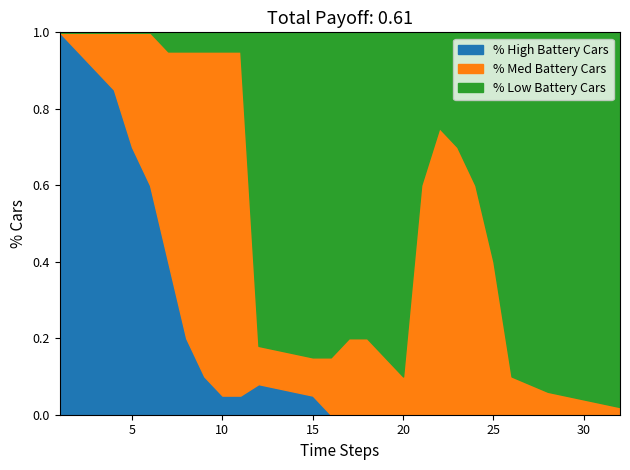

The value of % Low Battery Cars at 4 is -0.4. True or false?

False